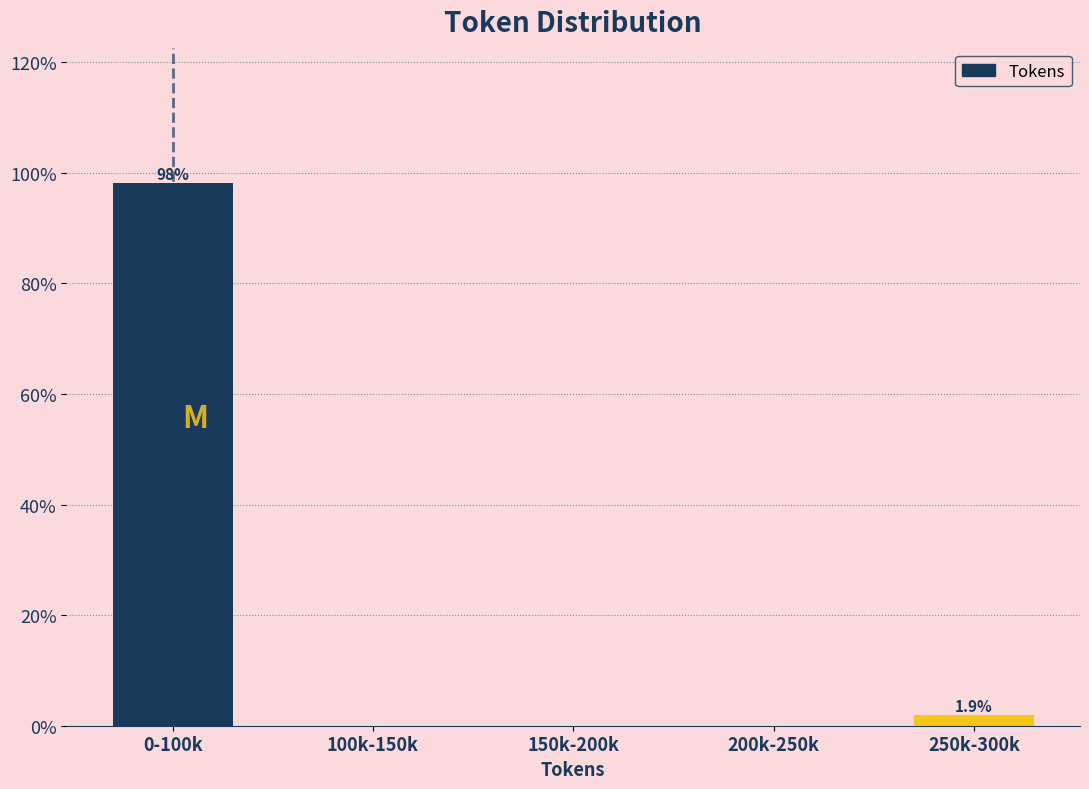

Reading left to right, extract all data points from this chart.

0-100k=98.1	100k-150k=0.0	150k-200k=0.0	200k-250k=0.0	250k-300k=1.9